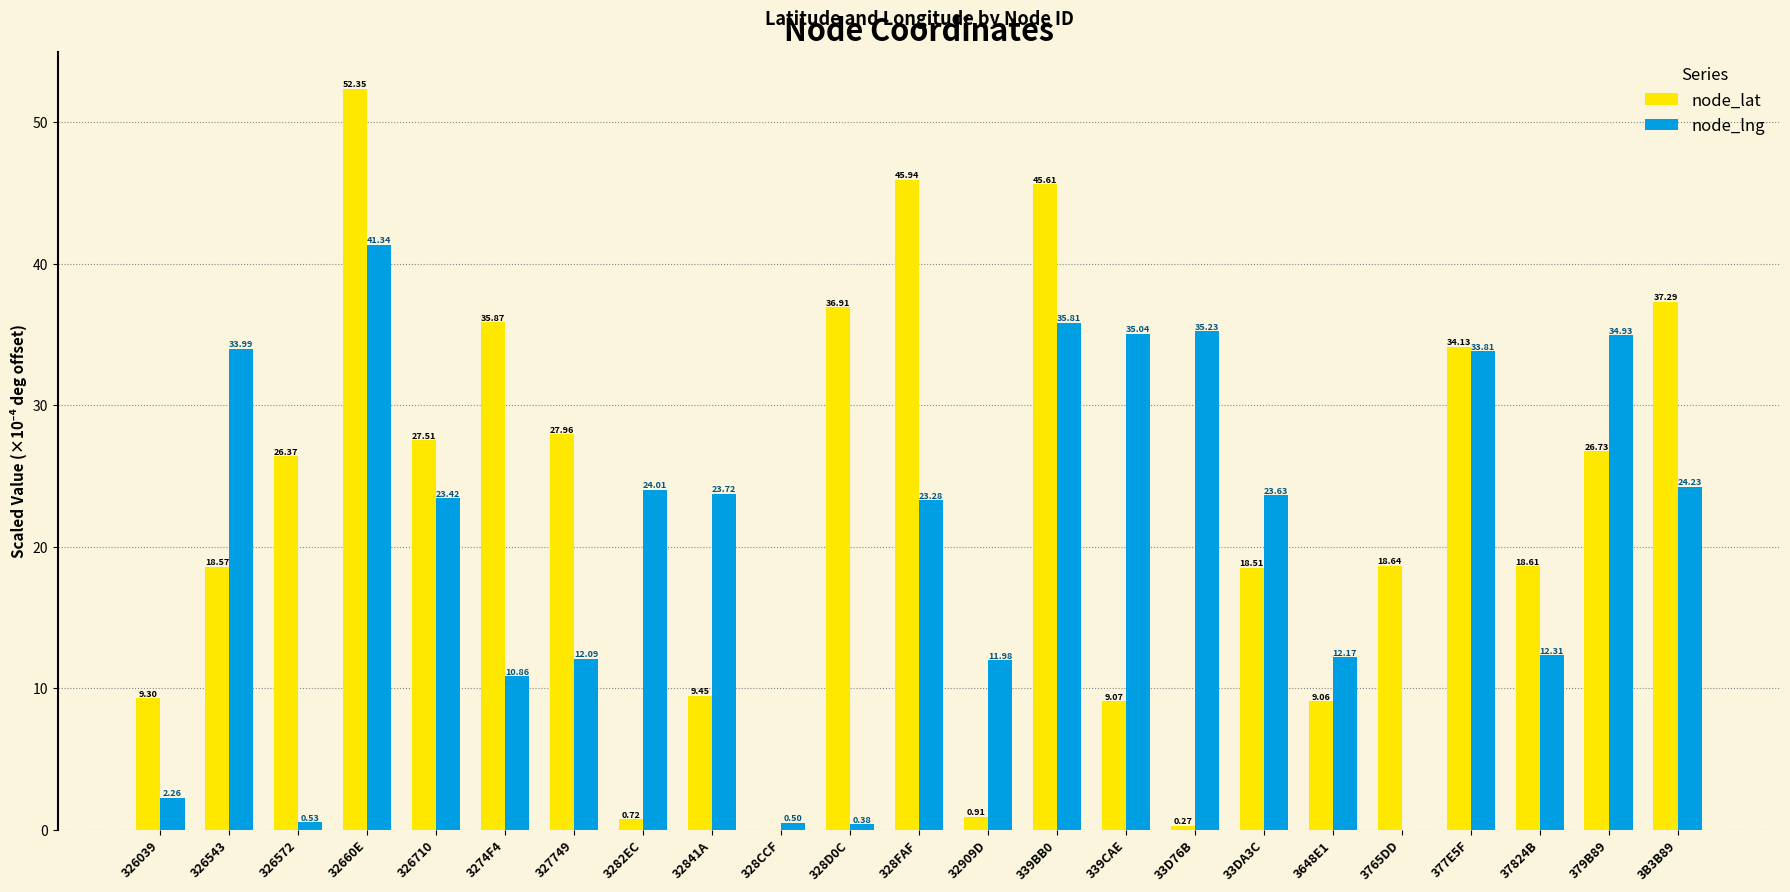

True or false: node_lng has a value of 49.4 at 379B89.

False